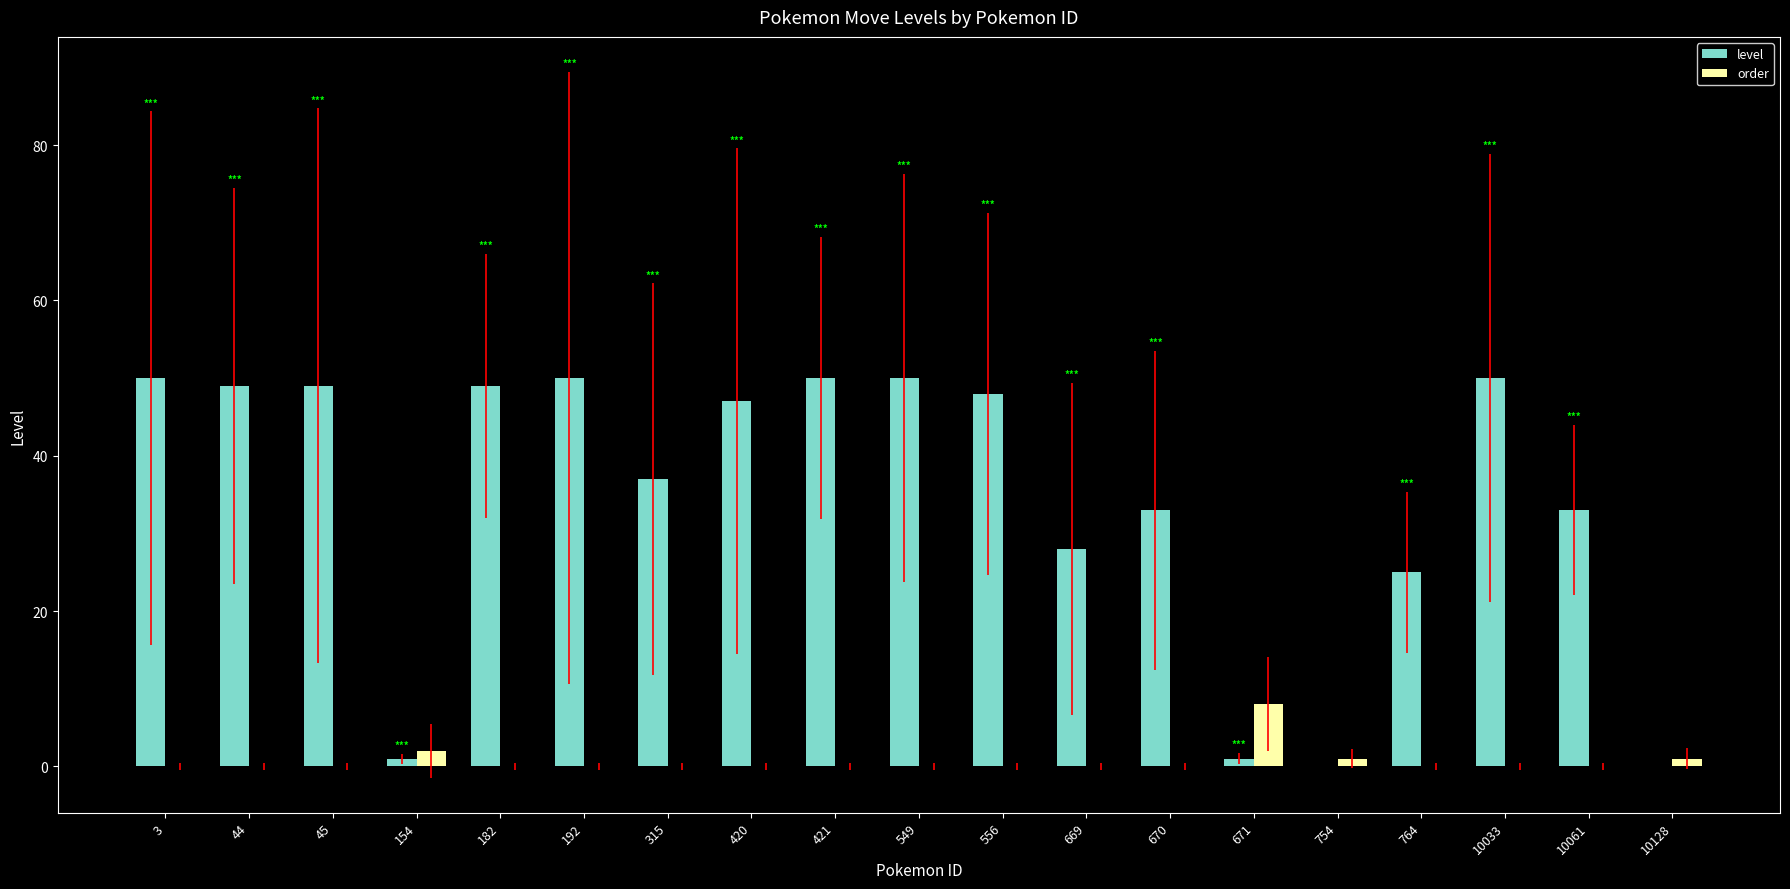

How many distinct data groups are displayed?

2